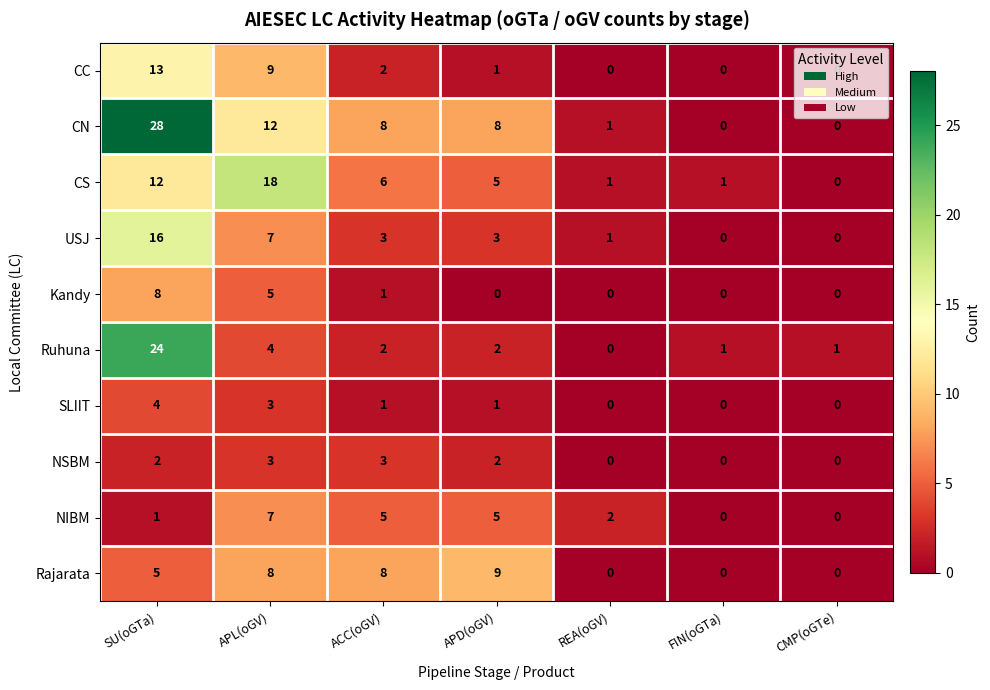

Which series has the largest total across all categories?

CN